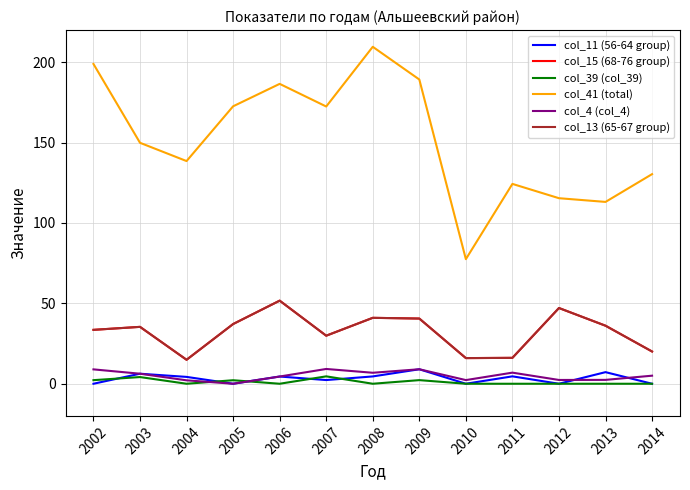

What is the spread (max minus min) of values at 2009?

187.0